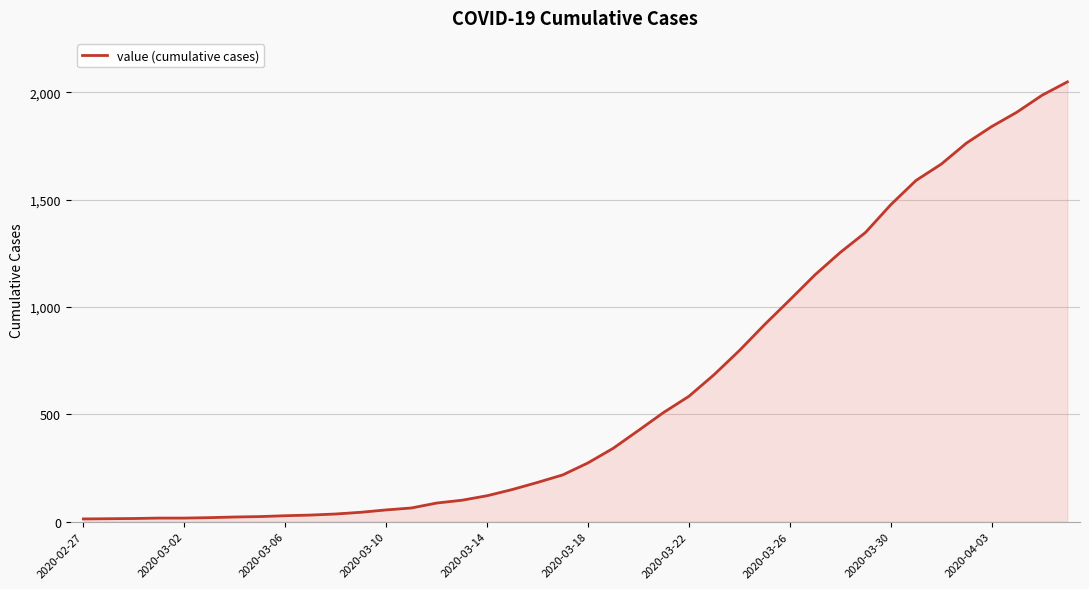

What is the maximum value shown in the chart?

2048